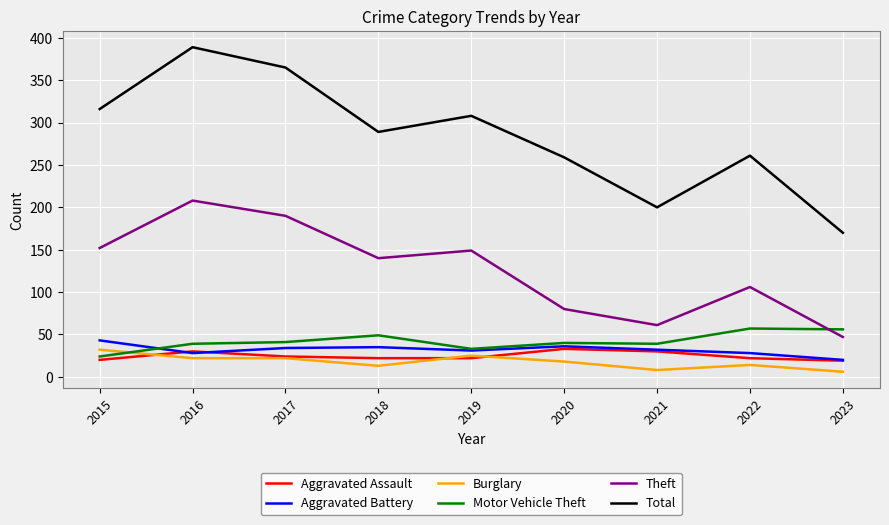

What is the minimum value for Theft?

47